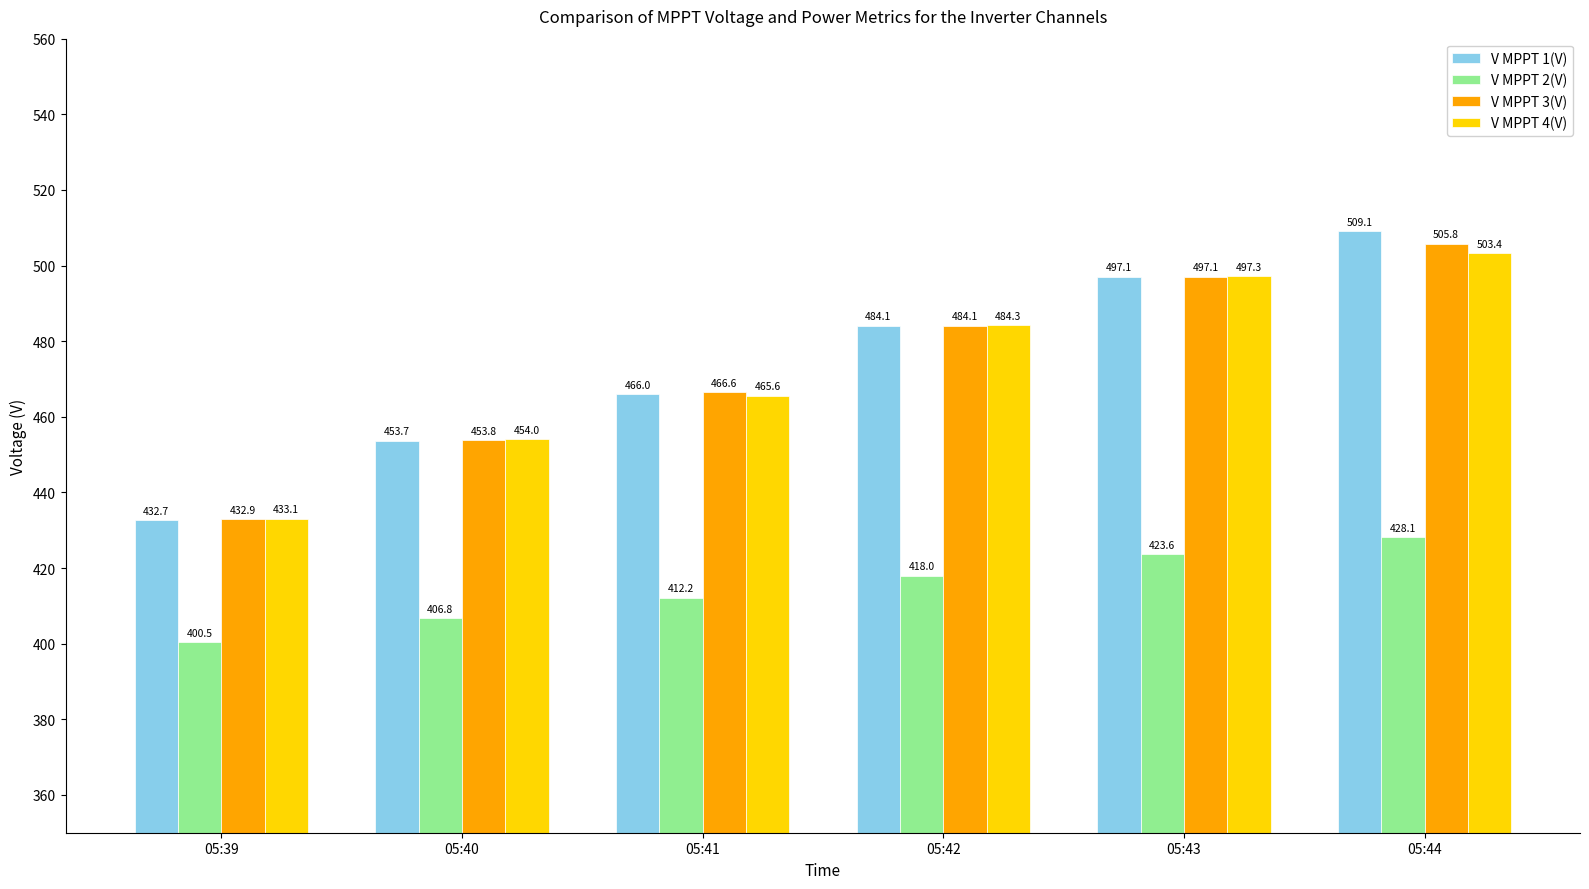

What value does the V MPPT 2(V) series have at 05:42?

418.0